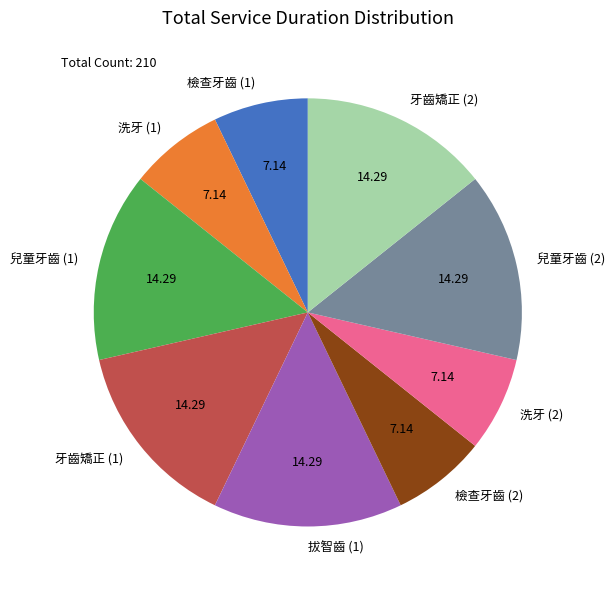

Is 洗牙 (1) the majority of the pie?

No